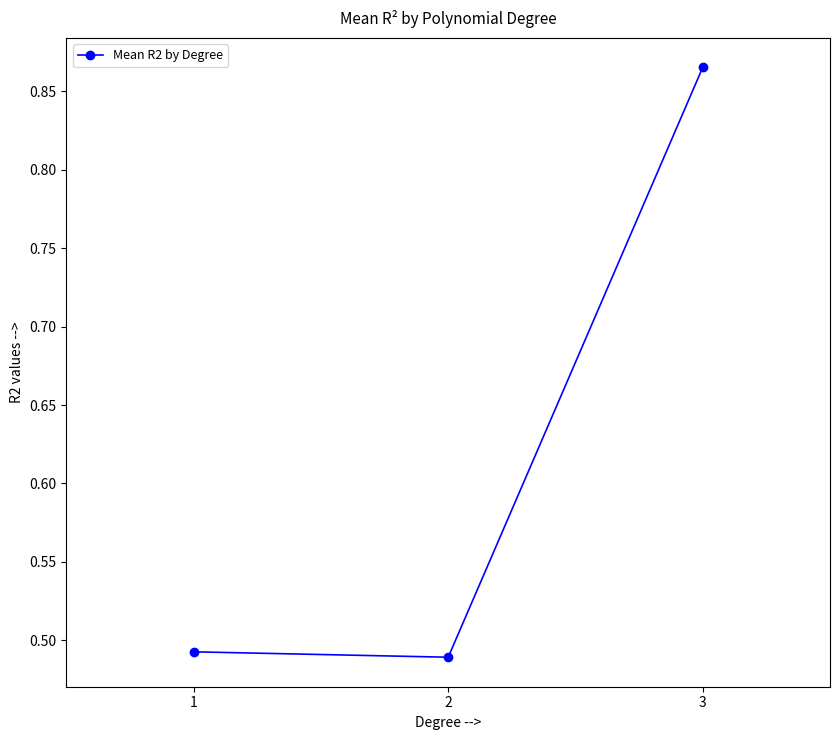

What is the change in value from 2 to 3?

+0.4